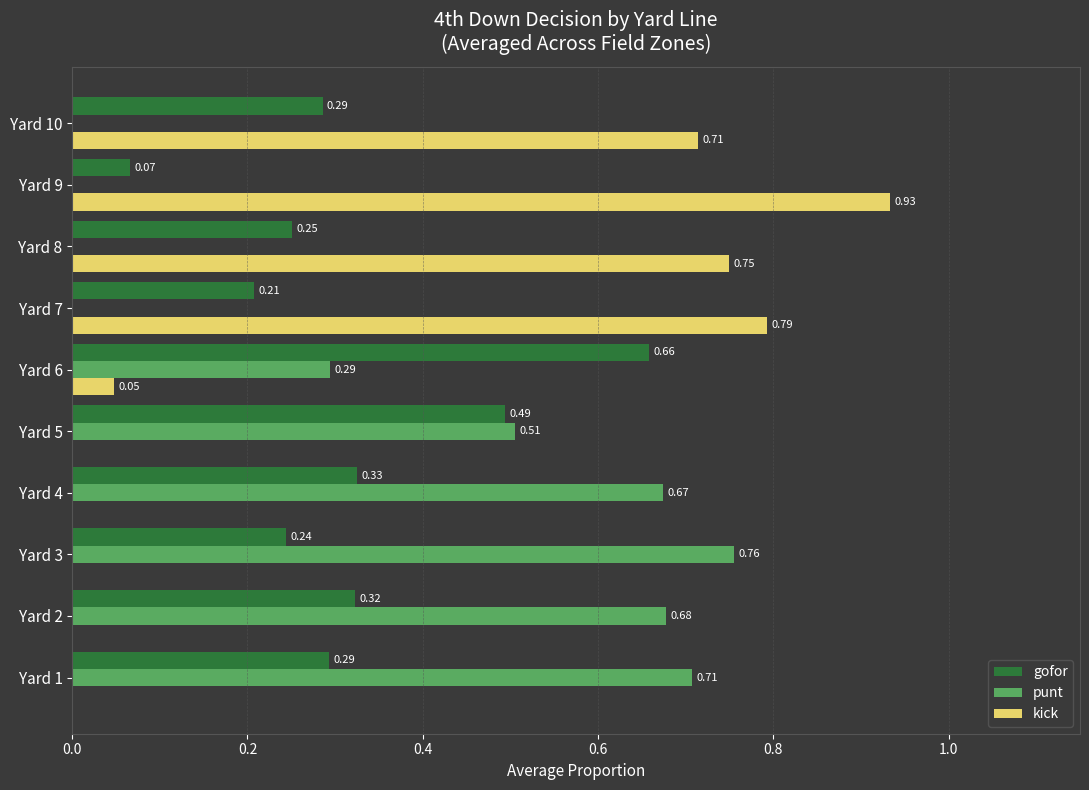

What is the sum of all kick values?

3.2